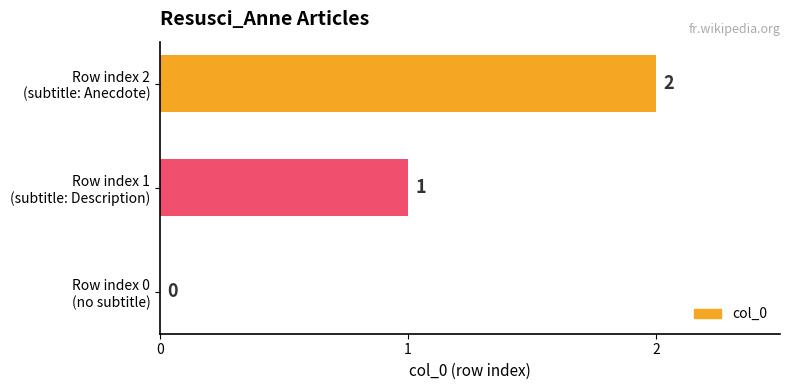

How many values are between 0 and 2?

3